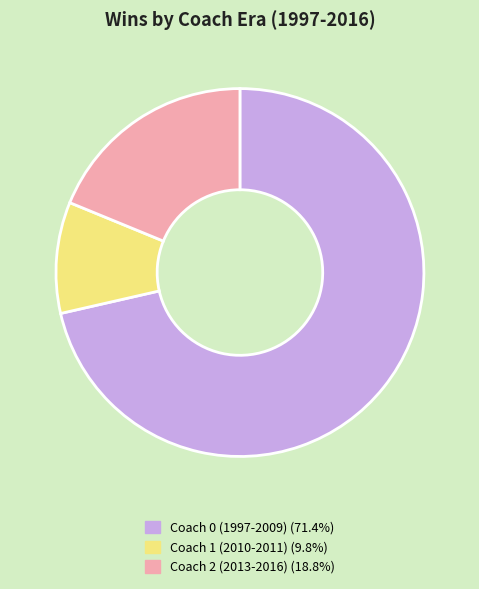

Is there a majority slice in this chart?

Yes